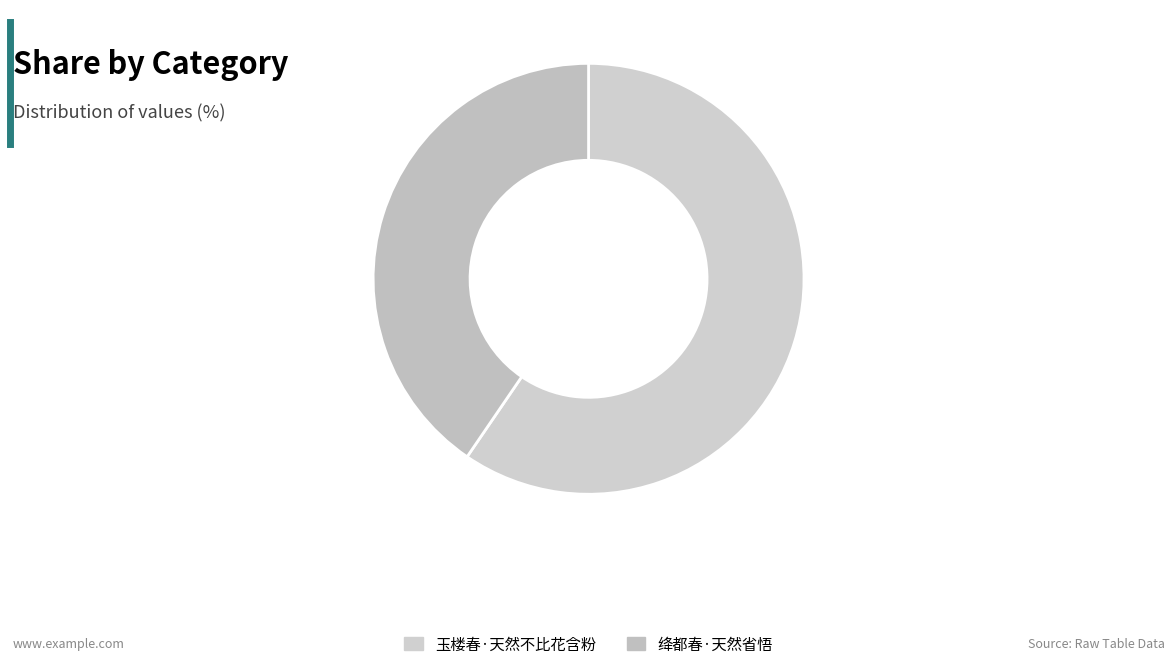

What is the majority slice?

玉楼春·天然不比花含粉